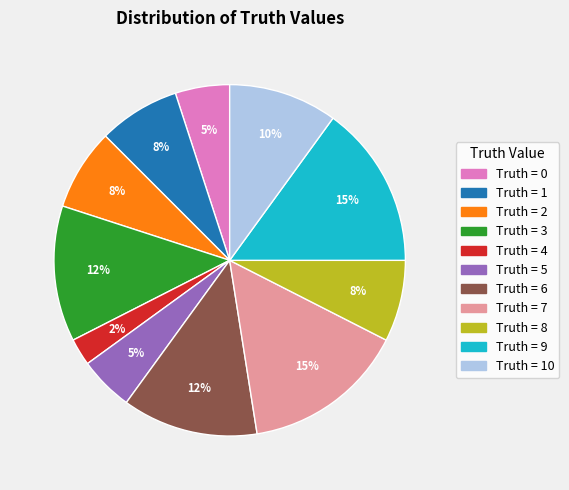

Is there a majority slice in this chart?

No